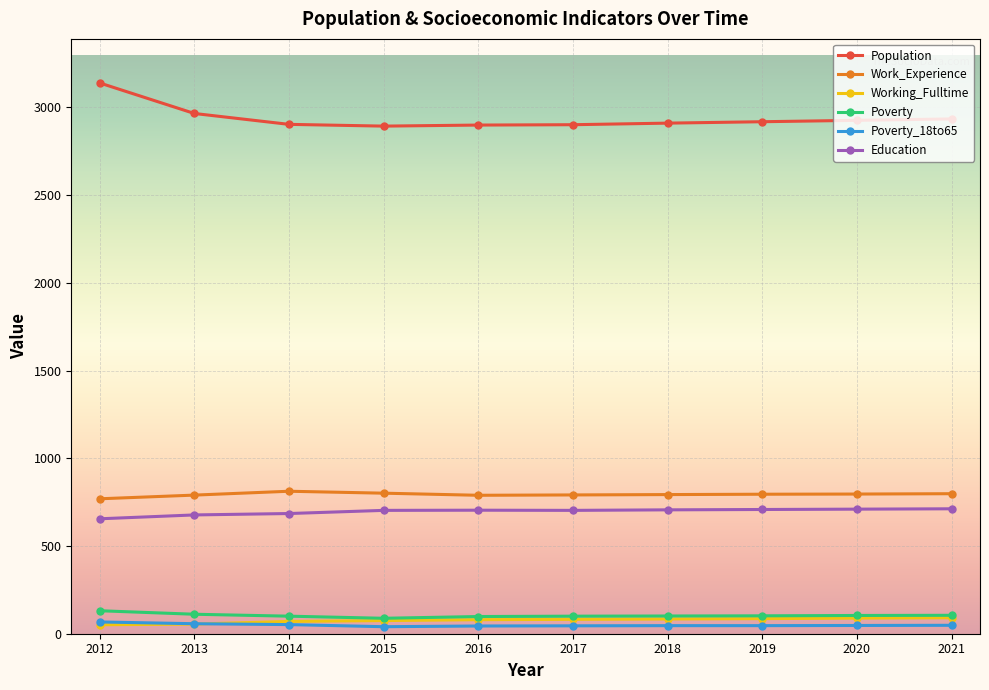

Which series has the largest total across all categories?

Population